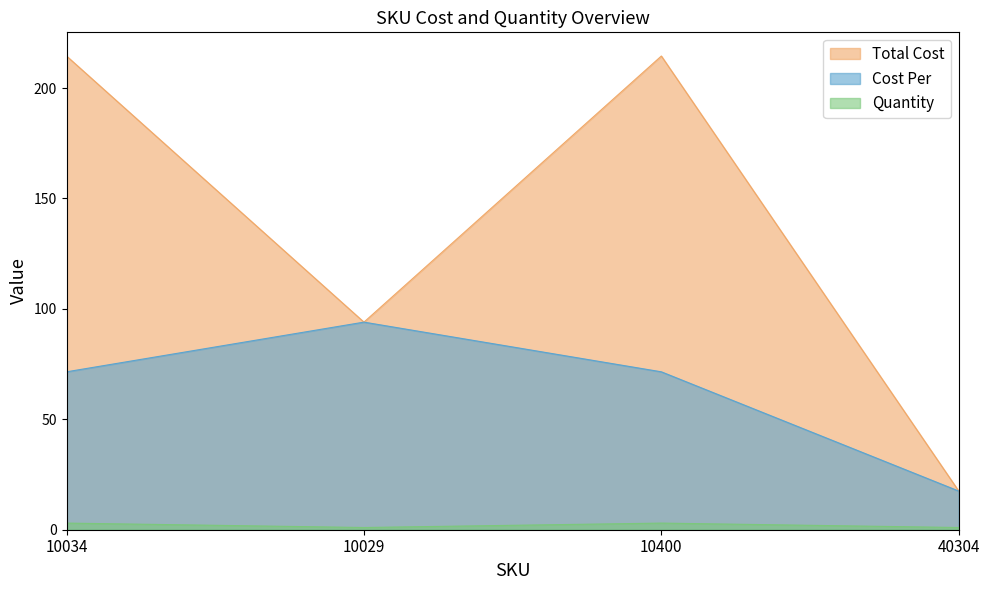

At which label does Cost Per reach its peak?

10029